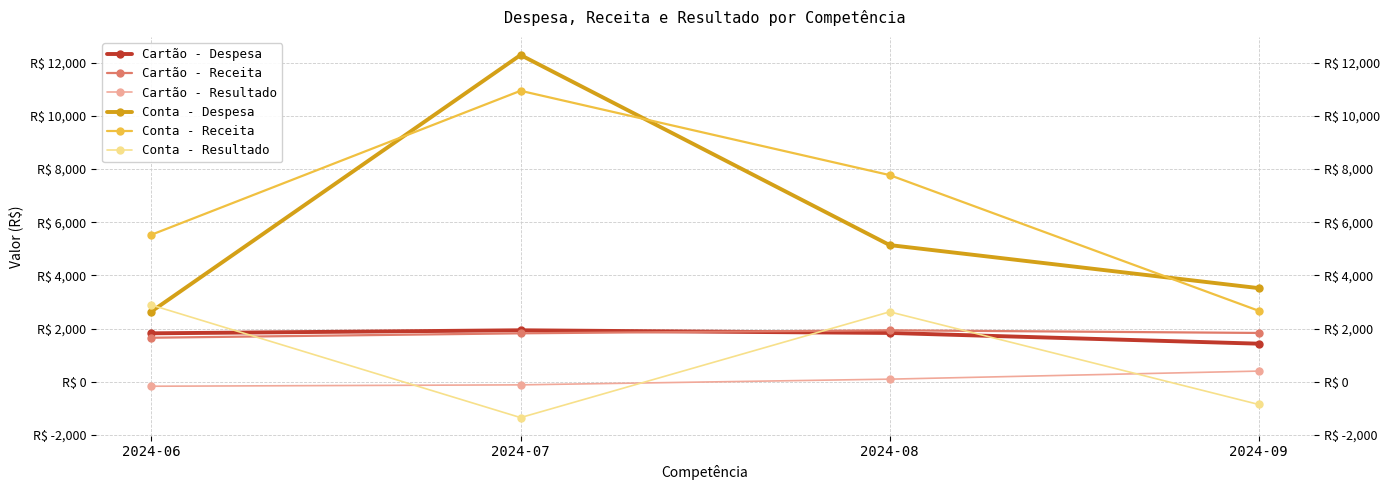

What is the total value across all series at 2024-06?

14377.3